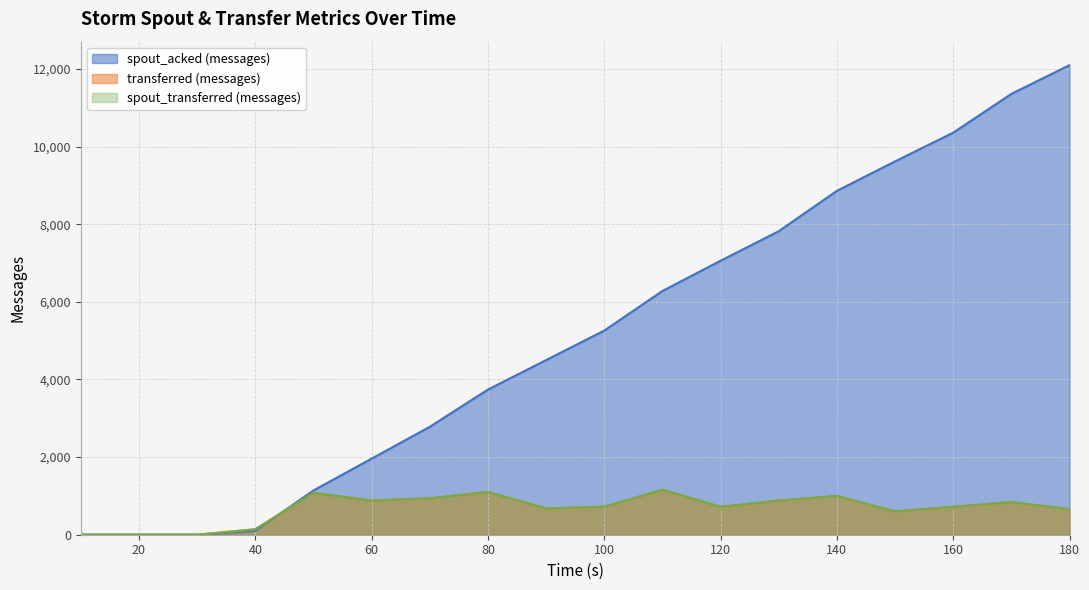

True or false: spout_acked (messages) has a value of 9620 at 150.

True